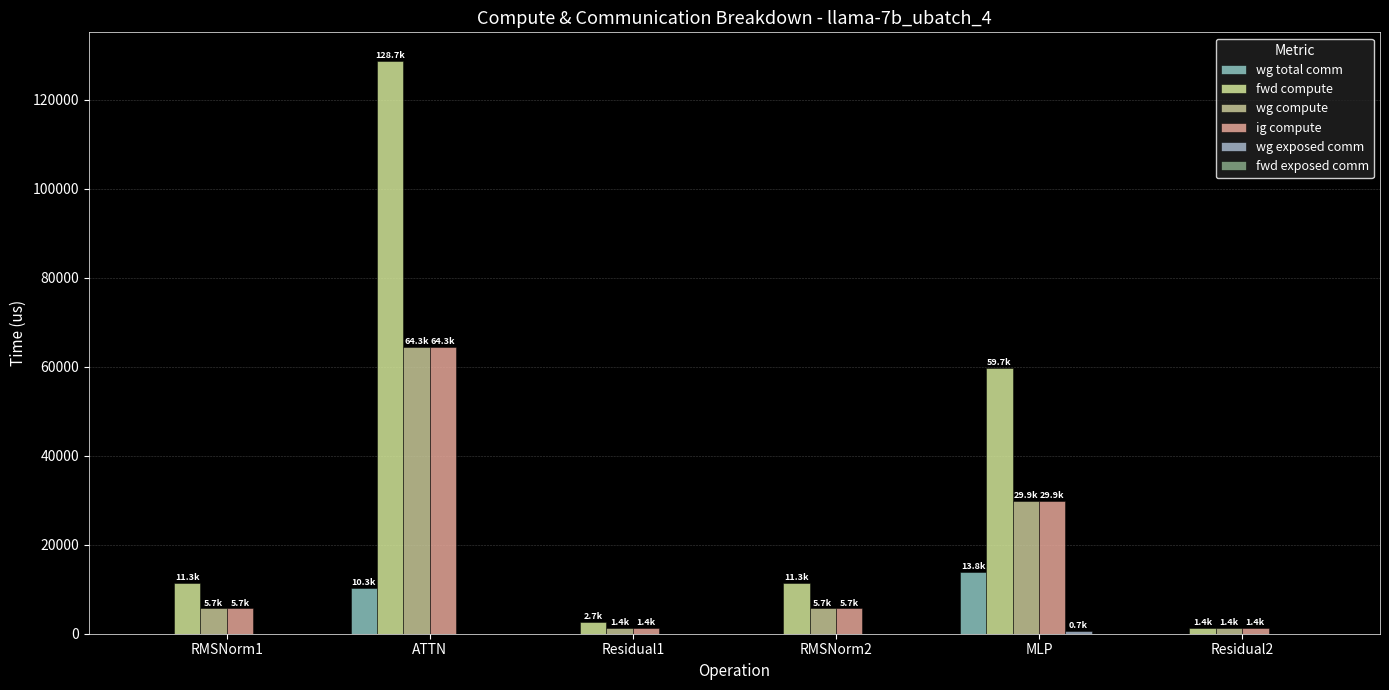

How many data points does each series have?

6